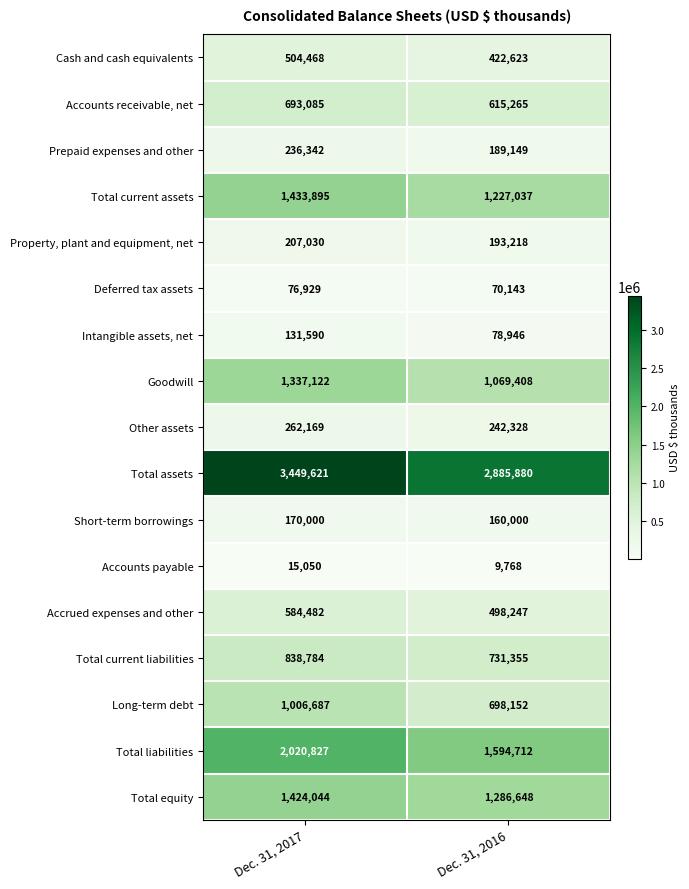

Is it true that Total assets equals 1223248 at Dec. 31, 2016?

False